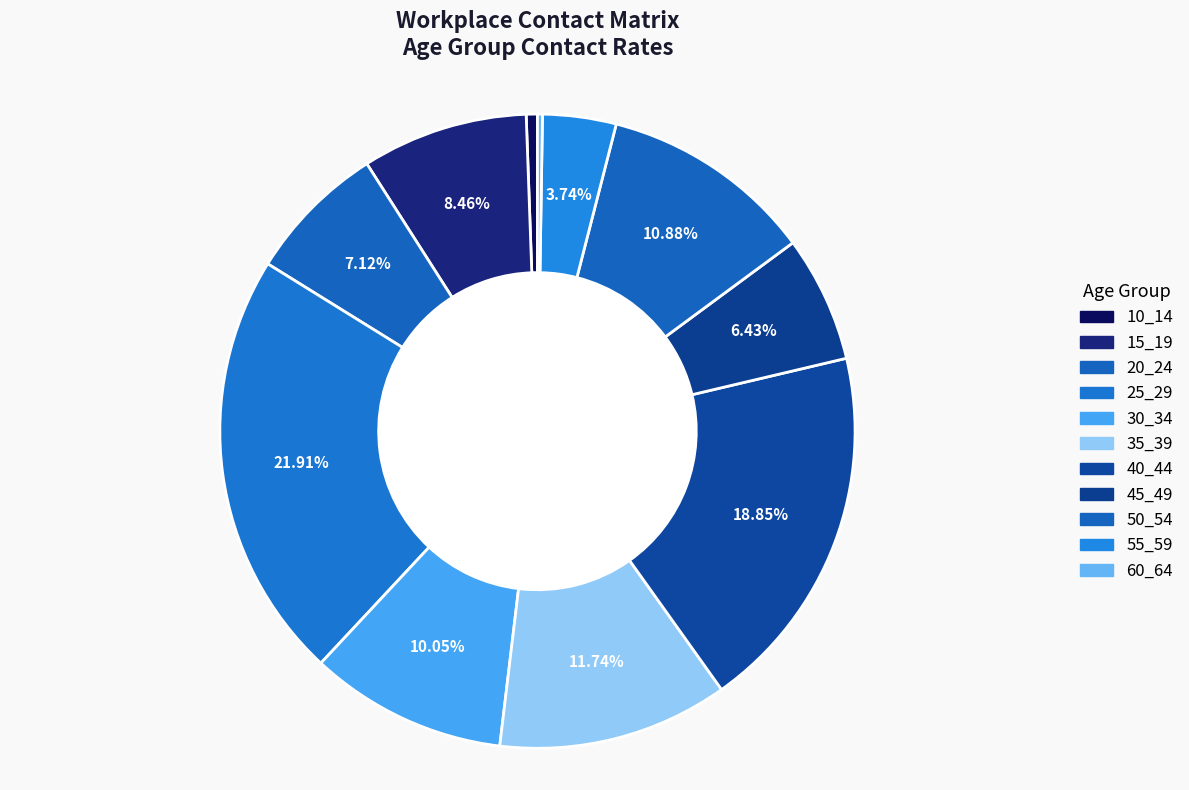

Which slice is the smallest?

60_64